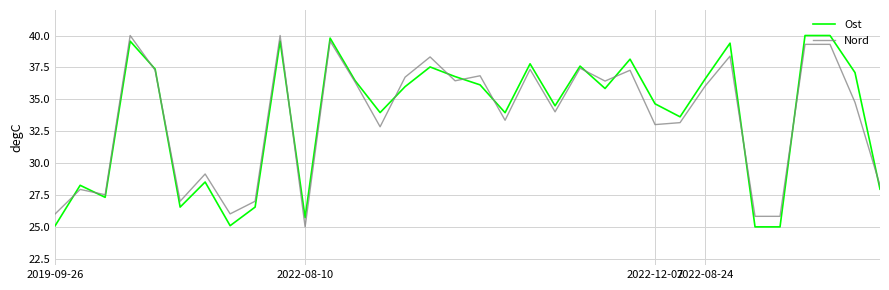

What is the lowest value of the Ost series?

25.0